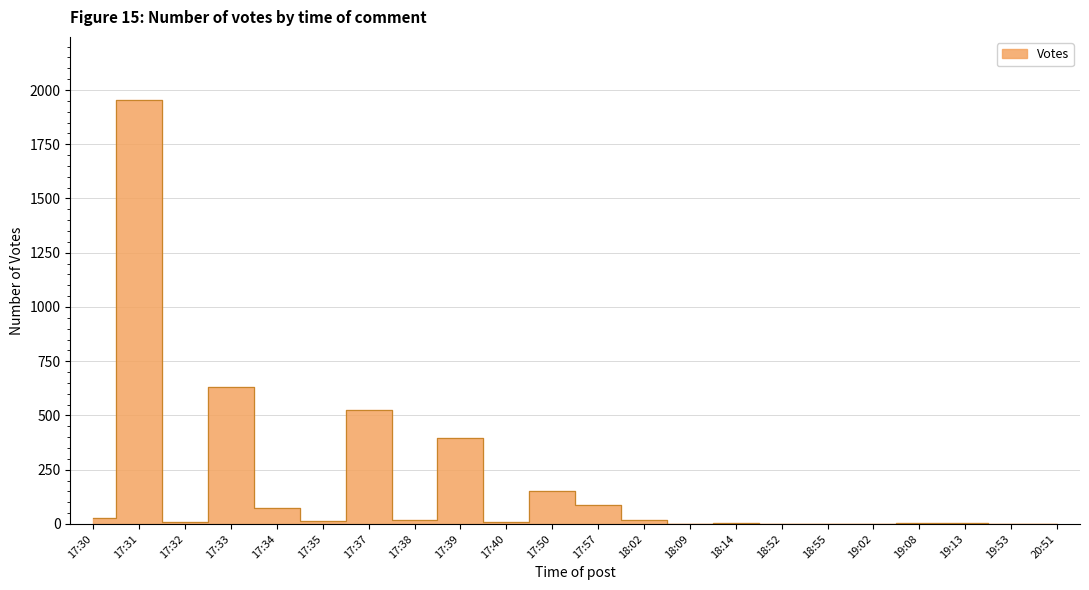

What is the sum of all values?

3935